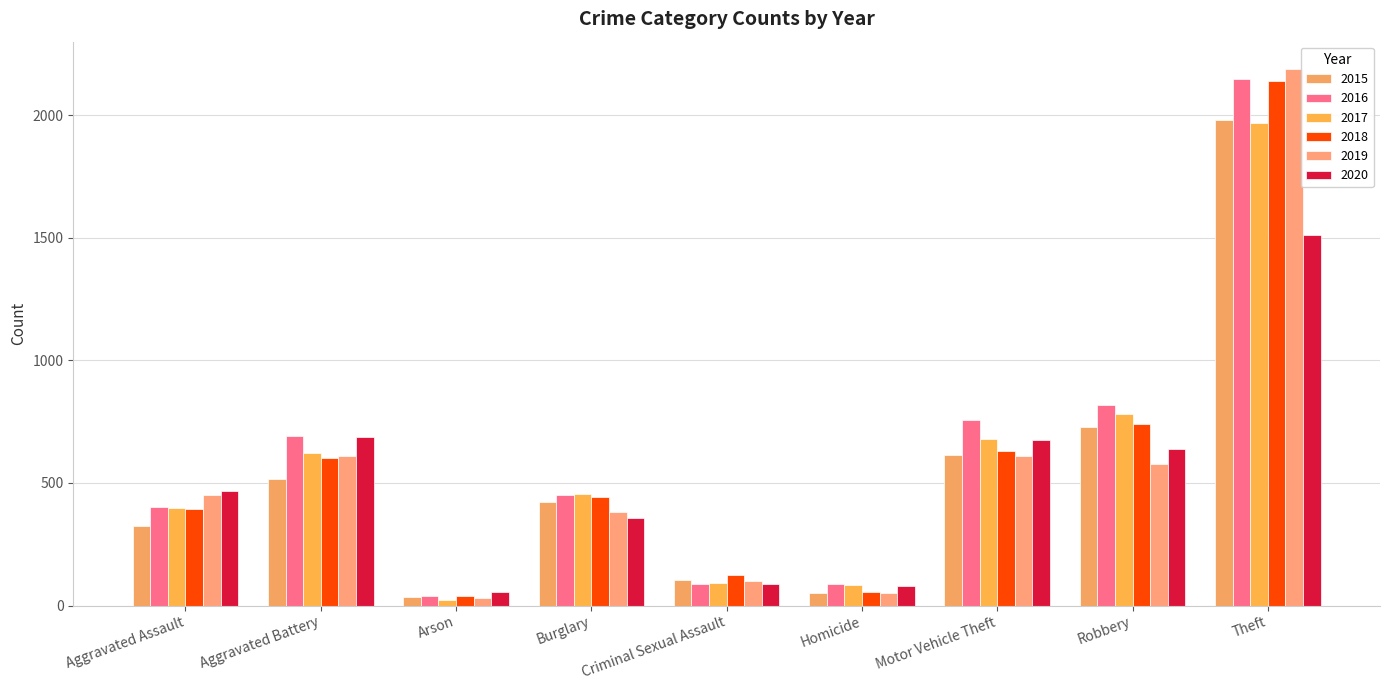

Count the number of data series in this chart.

6